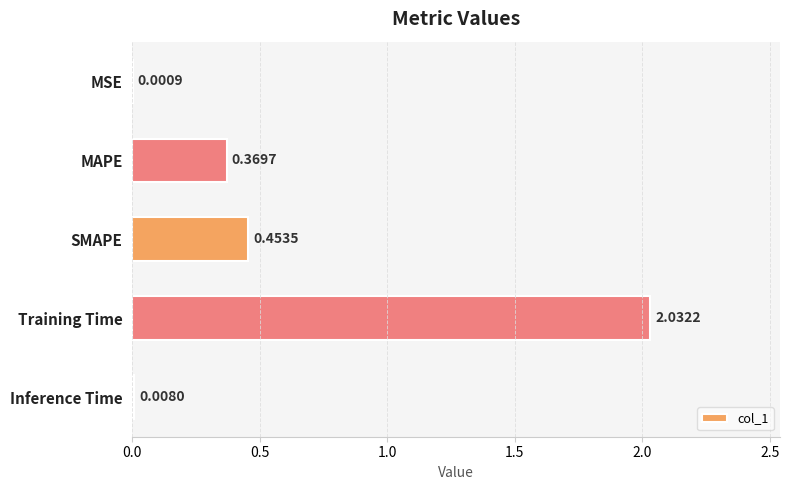

At which label is the value closest to 1?

SMAPE